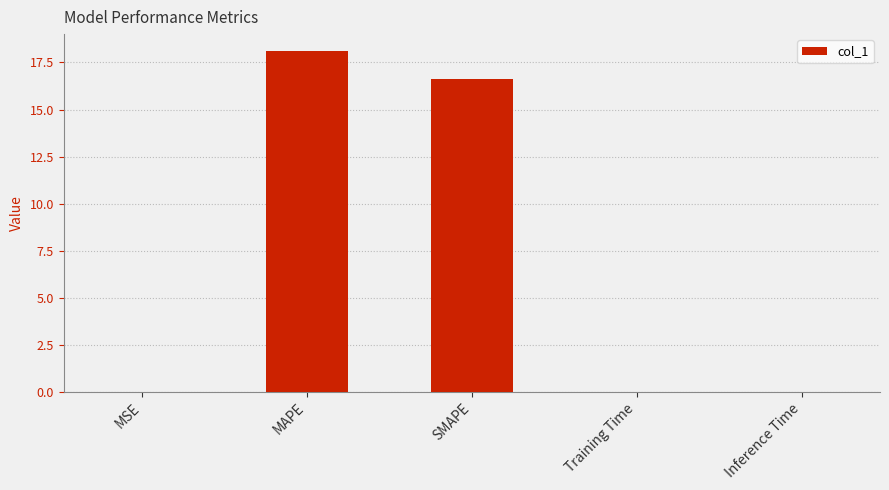

What value does the data have at SMAPE?

16.6